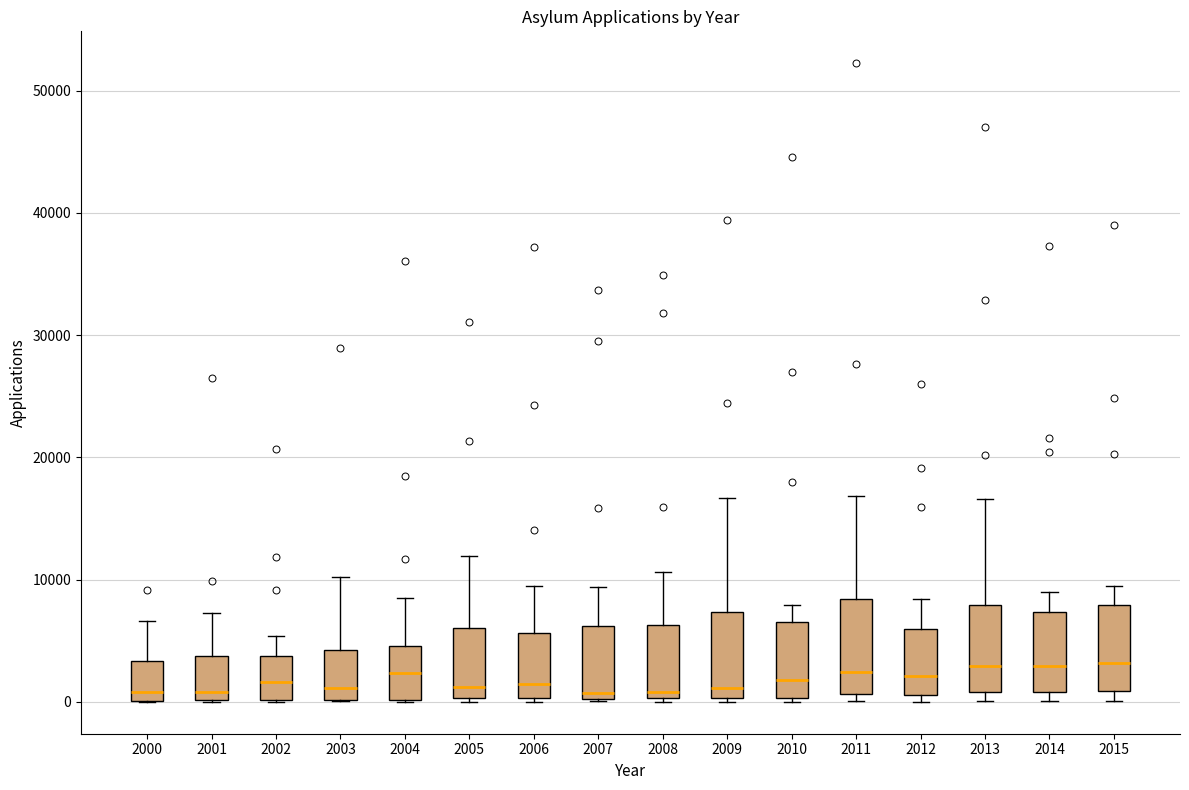

Reading left to right, transcribe this box plot: for each box, give where its median line is, the range the box spans, and where its two whiskers end, as read against the y-axis. The values are not printed on the chart, so give them approximately, as read against the axis.

2000: median 1000, box 0 to 3000, whiskers 0 to 7000
2001: median 1000, box 0 to 4000, whiskers 0 to 7000
2002: median 2000, box 0 to 4000, whiskers 0 to 5000
2003: median 1000, box 0 to 4000, whiskers 0 to 10000
2004: median 2000, box 0 to 5000, whiskers 0 to 8000
2005: median 1000, box 0 to 6000, whiskers 0 to 12000
2006: median 1000, box 0 to 6000, whiskers 0 (just below the box's lower edge) to 9000
2007: median 1000, box 0 to 6000, whiskers 0 to 9000
2008: median 1000, box 0 to 6000, whiskers 0 (just below the box's lower edge) to 11000
2009: median 1000, box 0 to 7000, whiskers 0 (just below the box's lower edge) to 17000
2010: median 2000, box 0 to 6000, whiskers 0 (just below the box's lower edge) to 8000
2011: median 2000, box 1000 to 8000, whiskers 0 to 17000
2012: median 2000, box 1000 to 6000, whiskers 0 to 8000
2013: median 3000, box 1000 to 8000, whiskers 0 to 17000
2014: median 3000, box 1000 to 7000, whiskers 0 to 9000
2015: median 3000, box 1000 to 8000, whiskers 0 to 10000